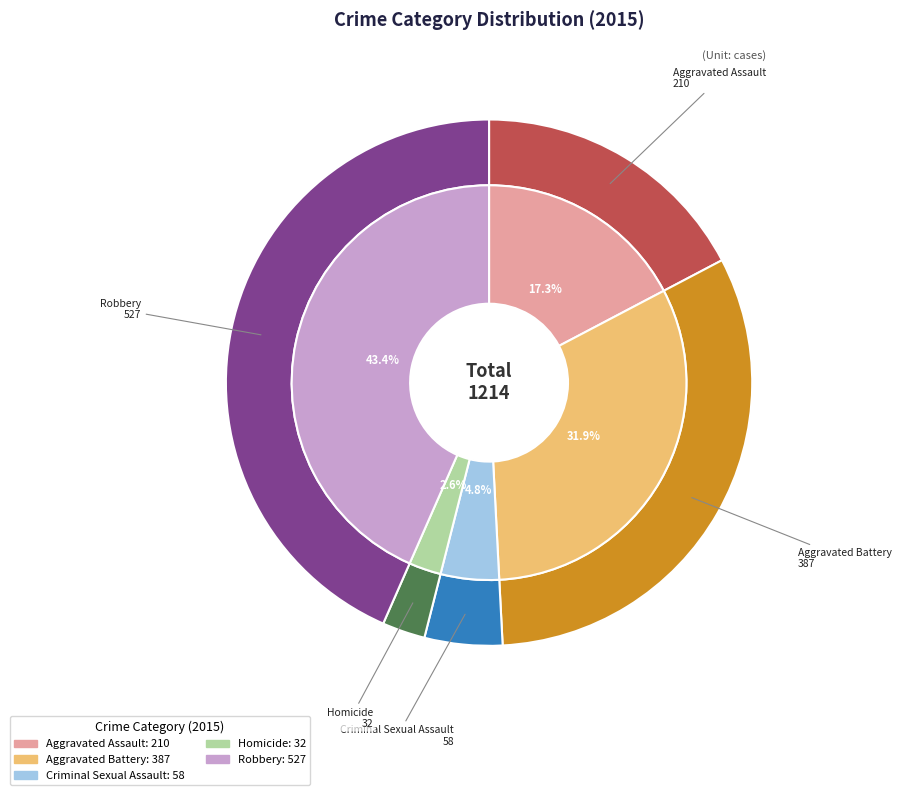

Which category has the biggest portion of the pie?

Robbery